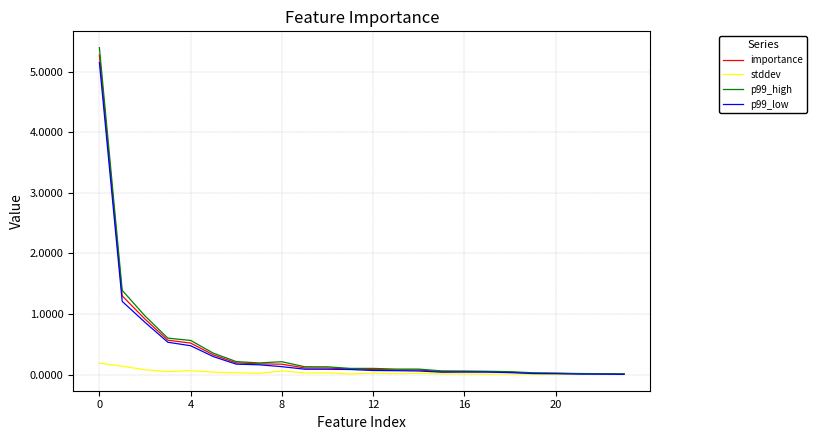

Which series has the largest range (max minus min)?

p99_high